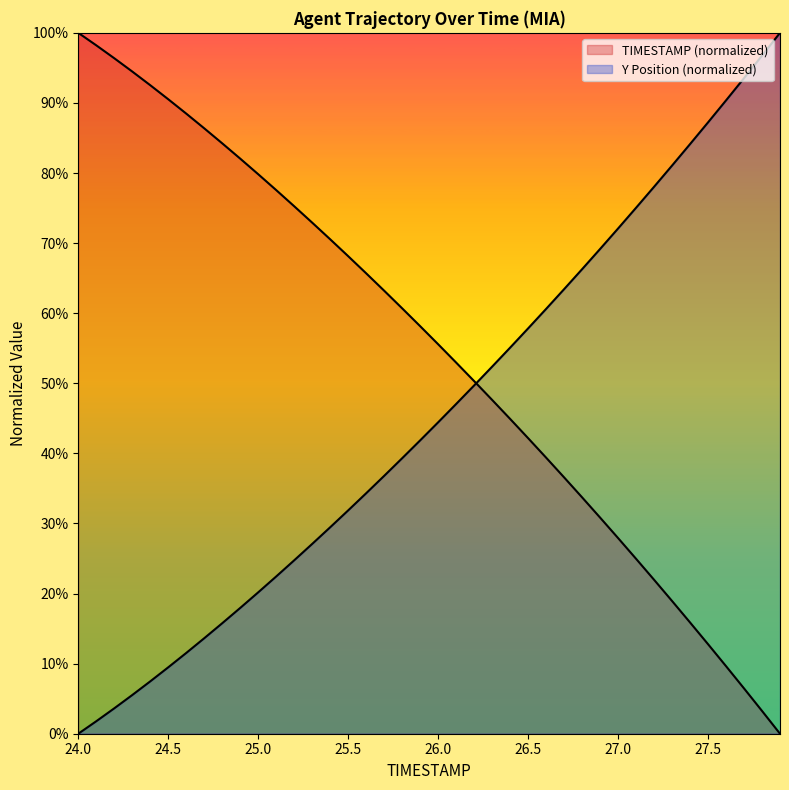

Which series has the largest total across all categories?

TIMESTAMP